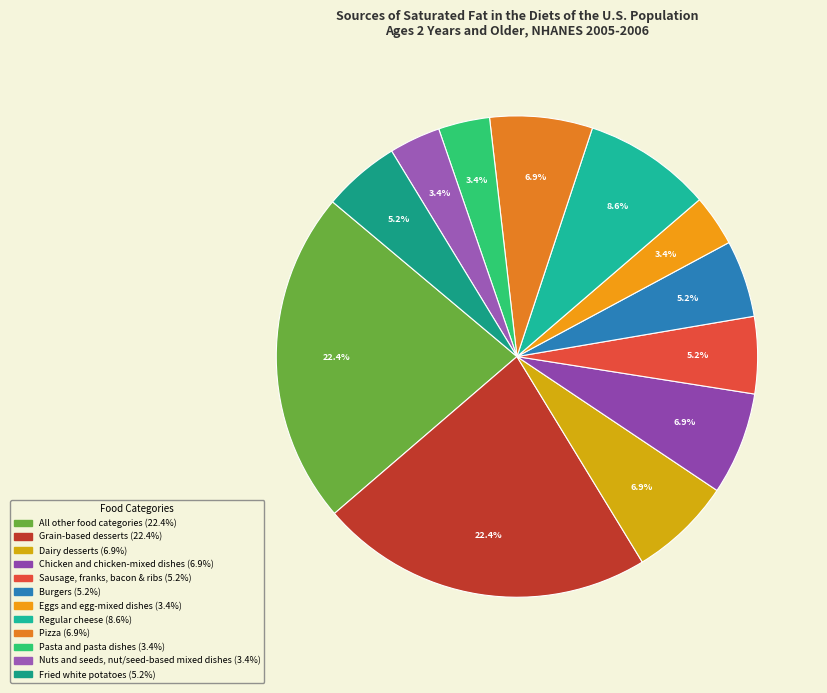

To the nearest percent, what is the average slice percentage?

8%